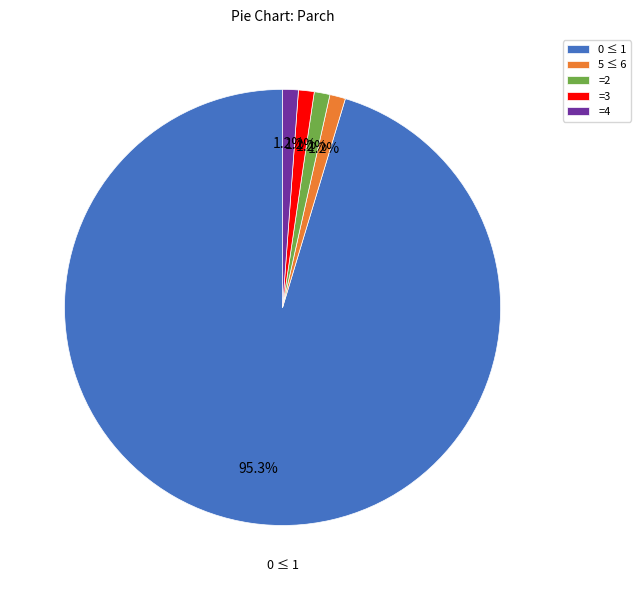

Is there a majority slice in this chart?

Yes